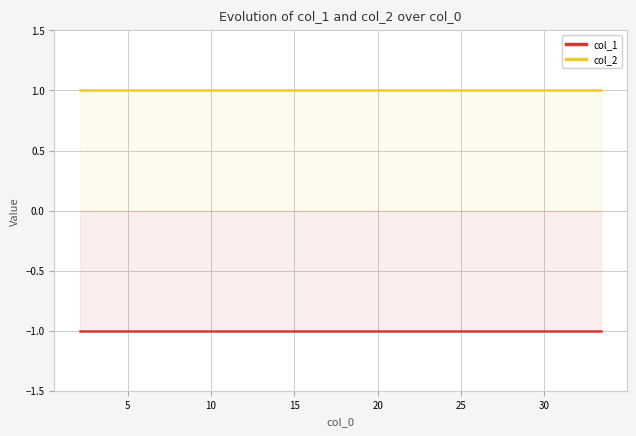

At how many categories does at least one series exceed 0?

10